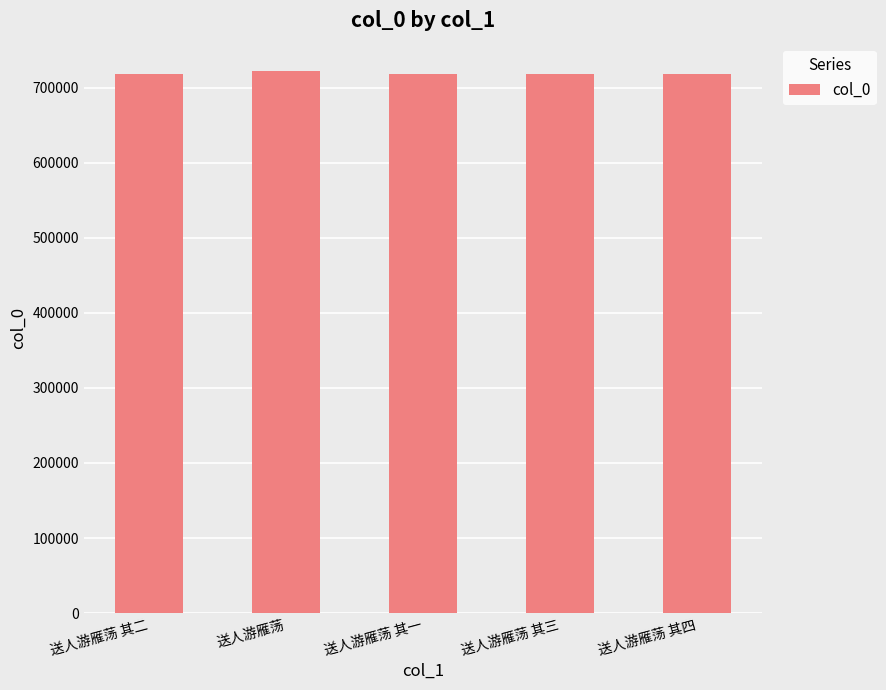

What is the greatest value displayed?

722276